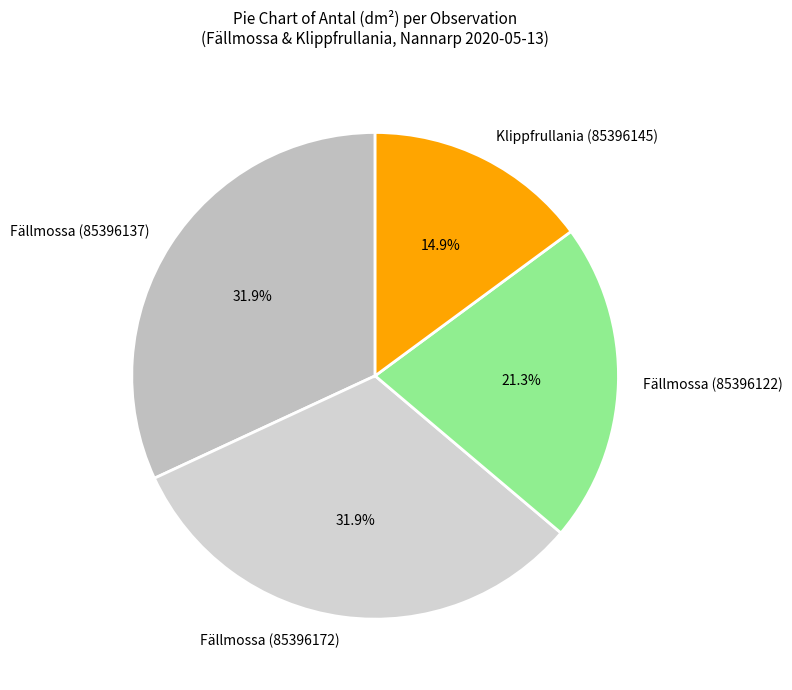

Approximately how many times larger is the value at Klippfrullania (85396145) compared to Fällmossa (85396122)?

0.7